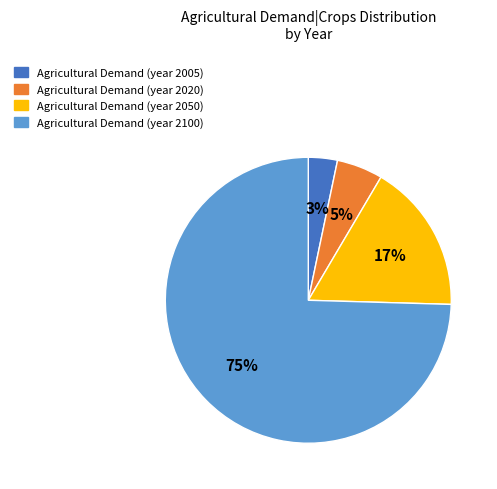

Is there a majority slice in this chart?

Yes